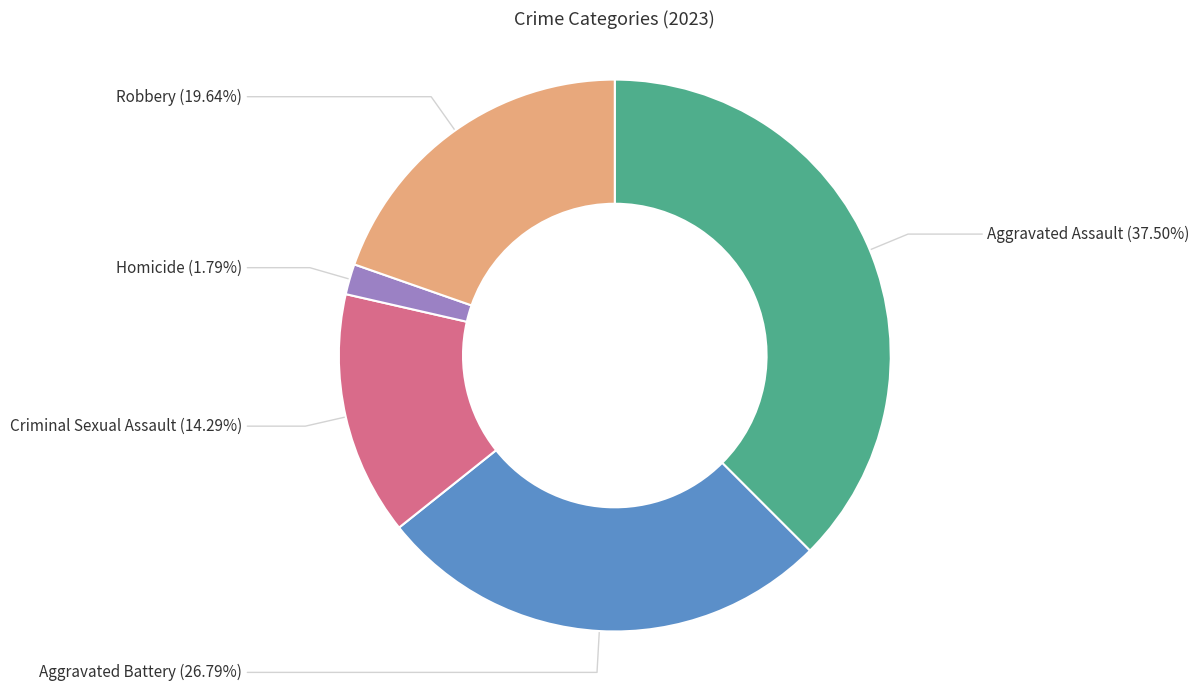

How many slices are in this pie chart?

5